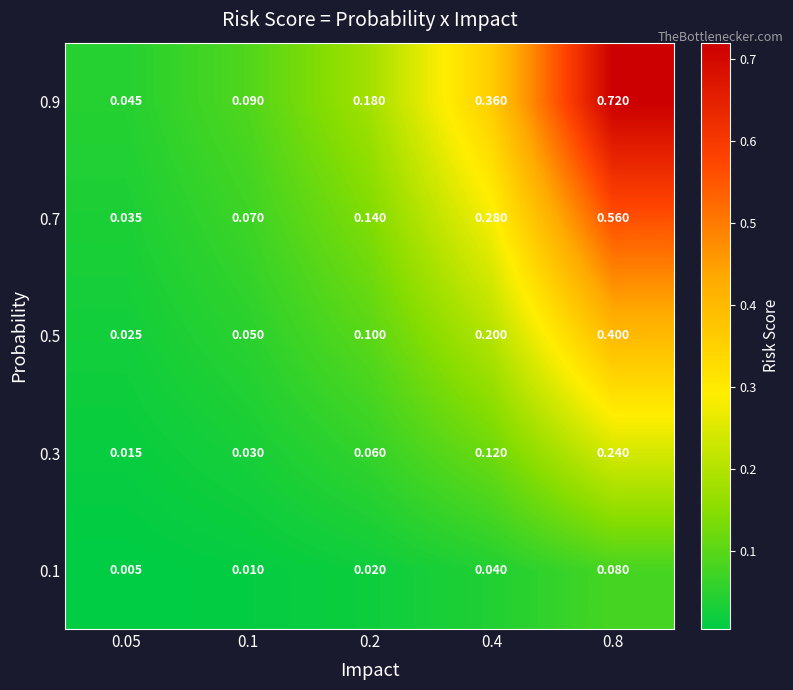

Is the value of 0.5 at 0.4 greater than the value of 0.9 at 0.4?

No